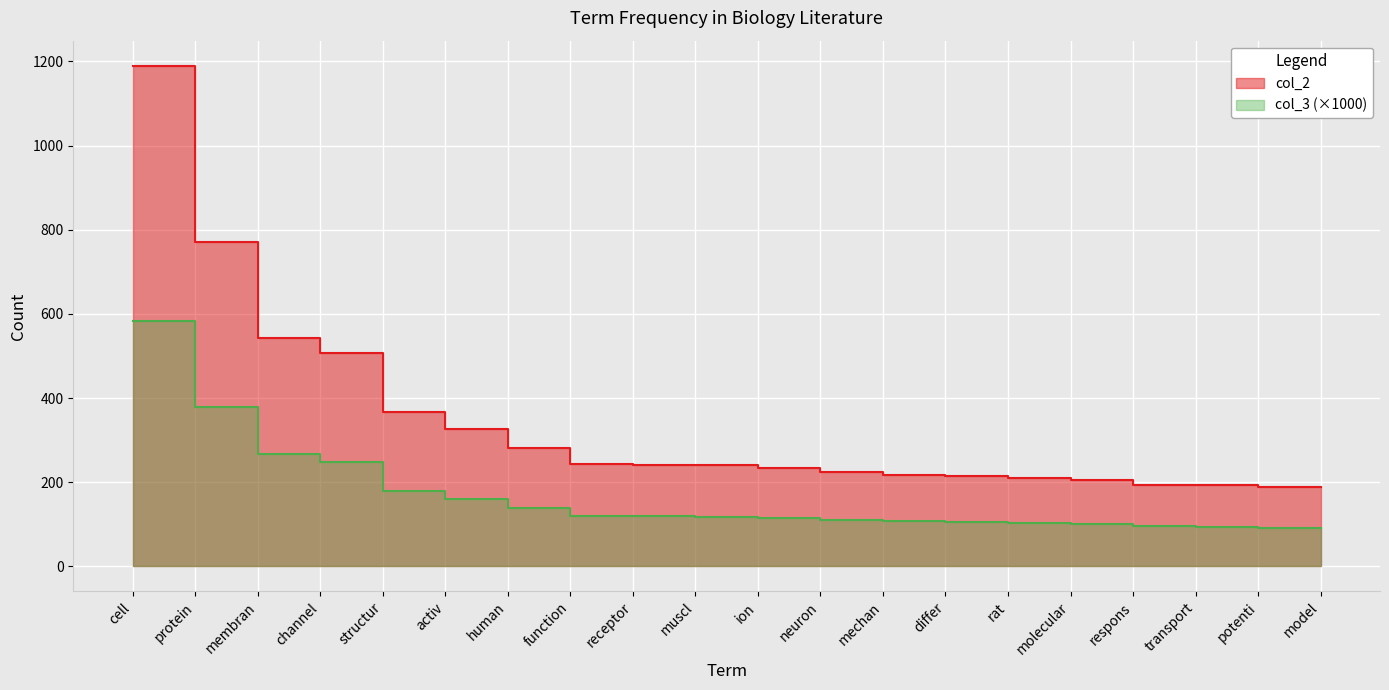

Is it true that the value at respons is 78?

False